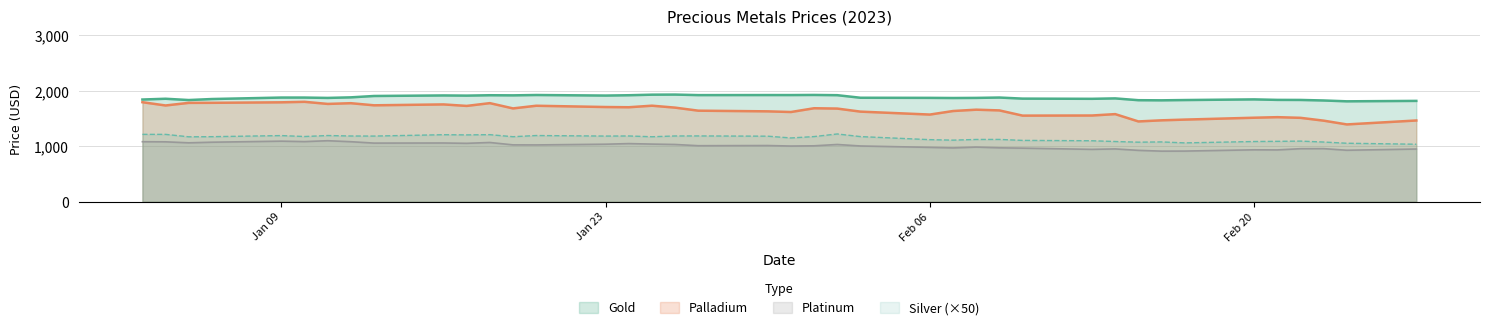

Read the Silver value at 2023-02-08.

1122.5